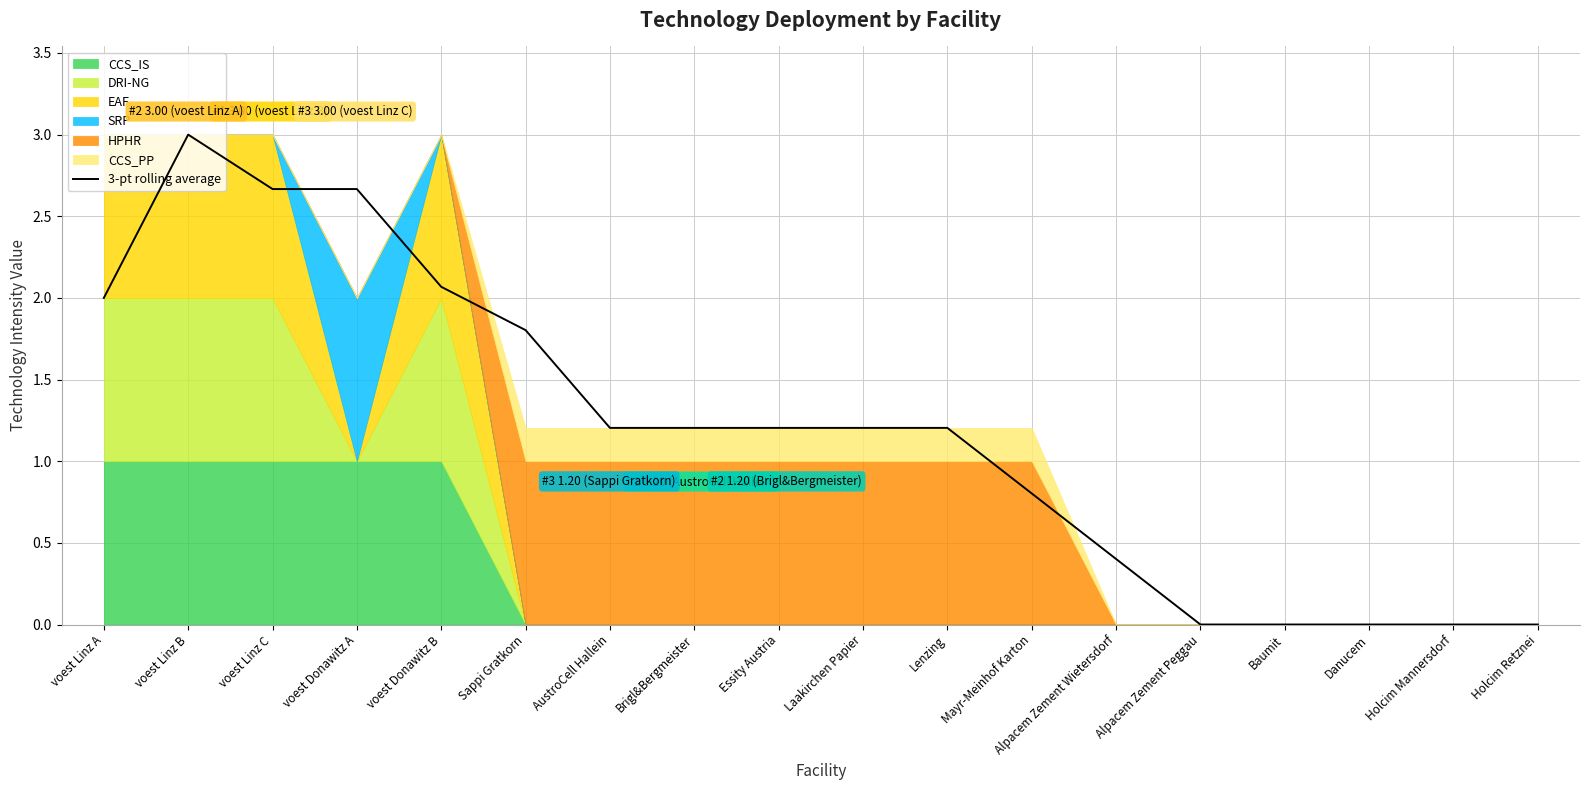

What is the sum of all values?

21.4